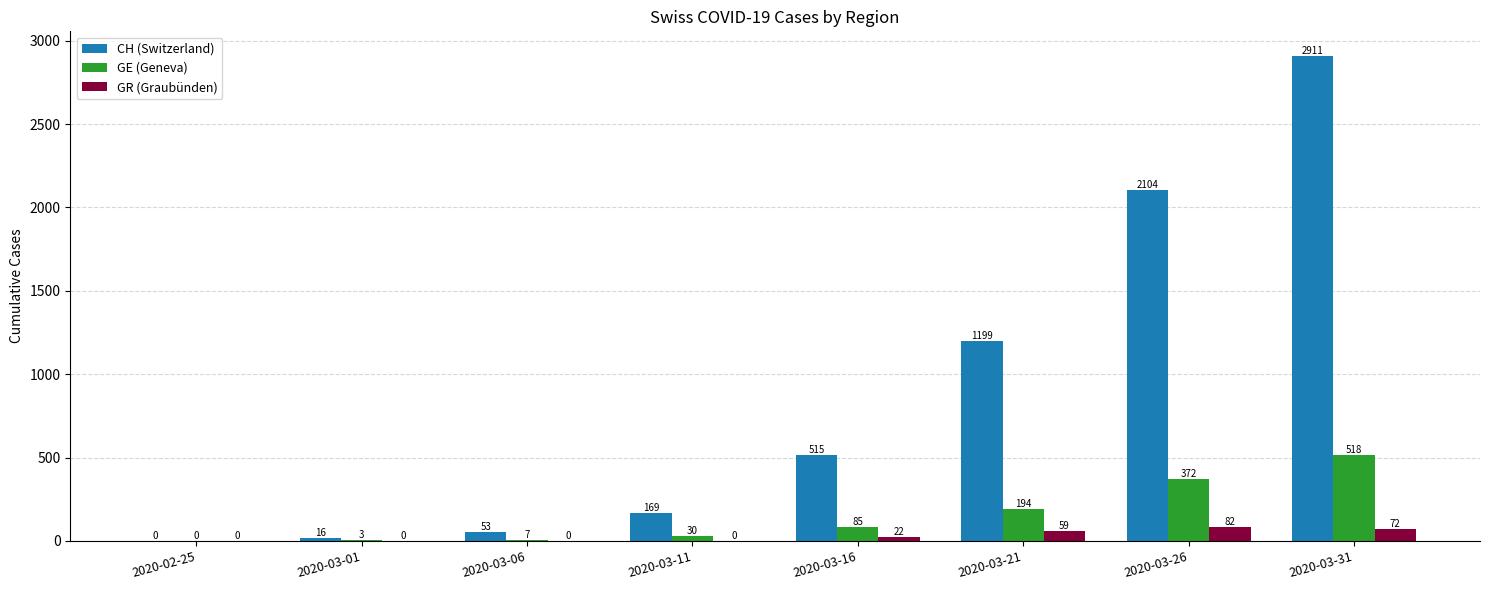

What is the maximum value for GE (Geneva)?

518